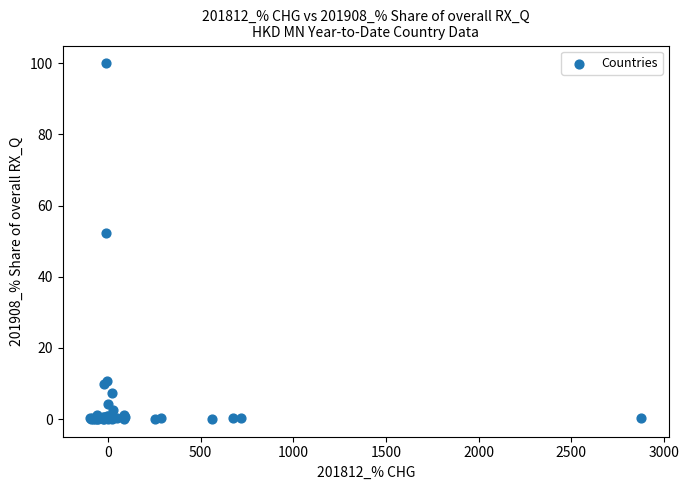

What Y value in the scatter plot is closest to 50?

52.4